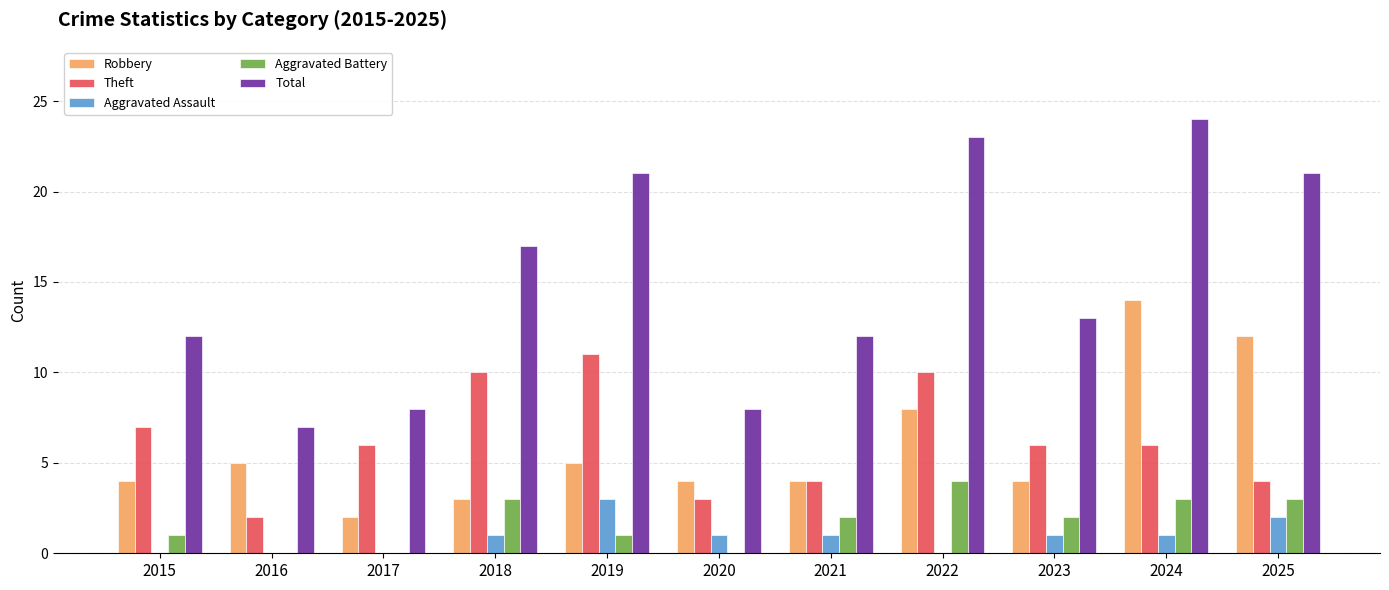

Which series changed the most between 2019 and 2023?

Total